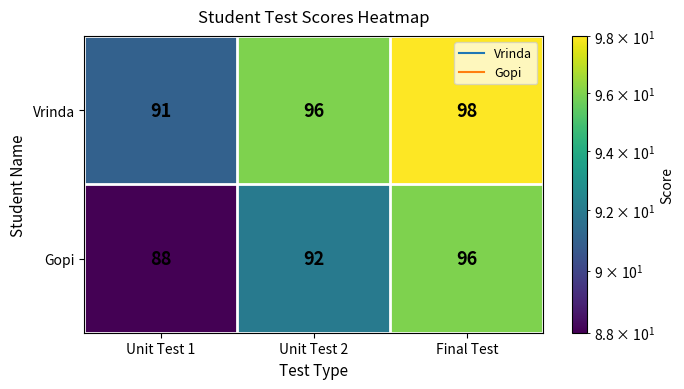

Reading left to right, what are all the values shown in this chart?

Vrinda: 91	96	98
Gopi: 88	92	96